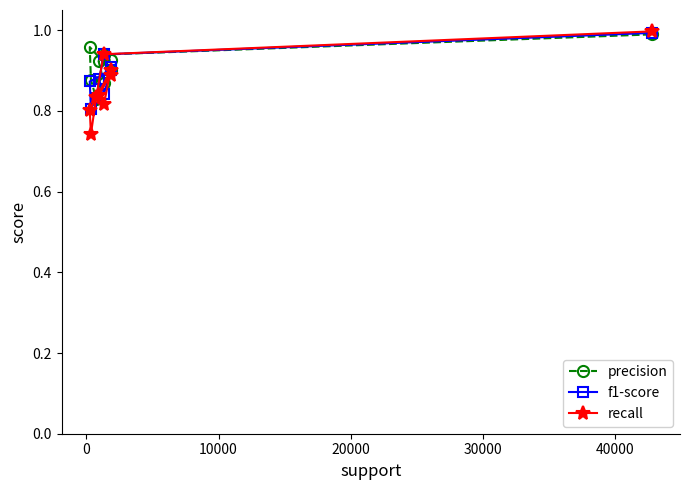

At how many categories does at least one series exceed 0?

9